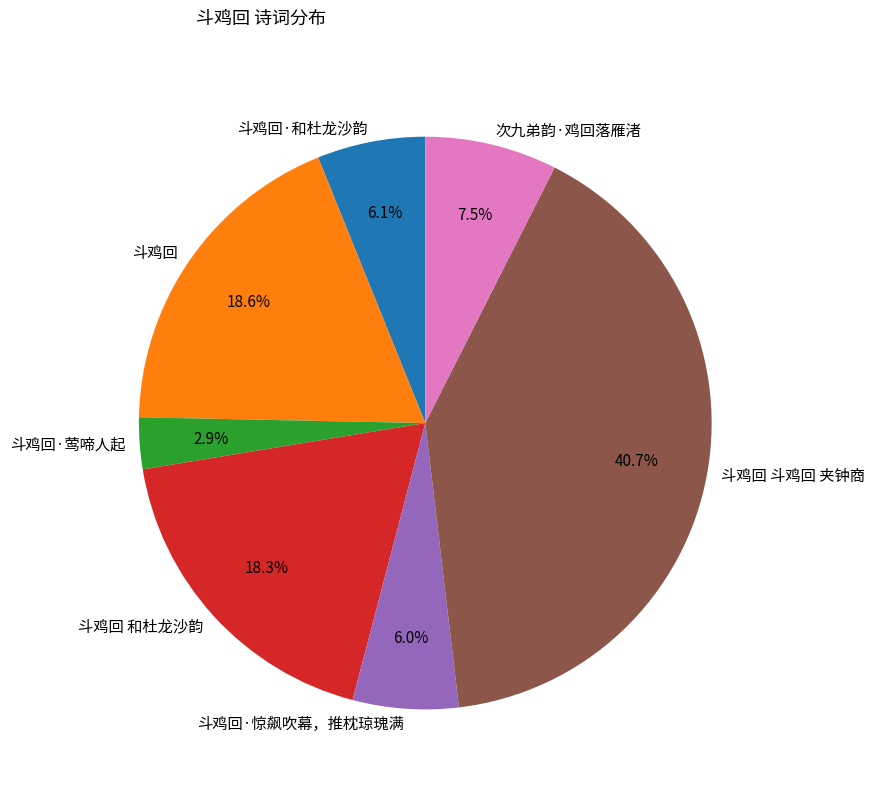

Which category has the biggest portion of the pie?

斗鸡回 斗鸡回 夹钟商